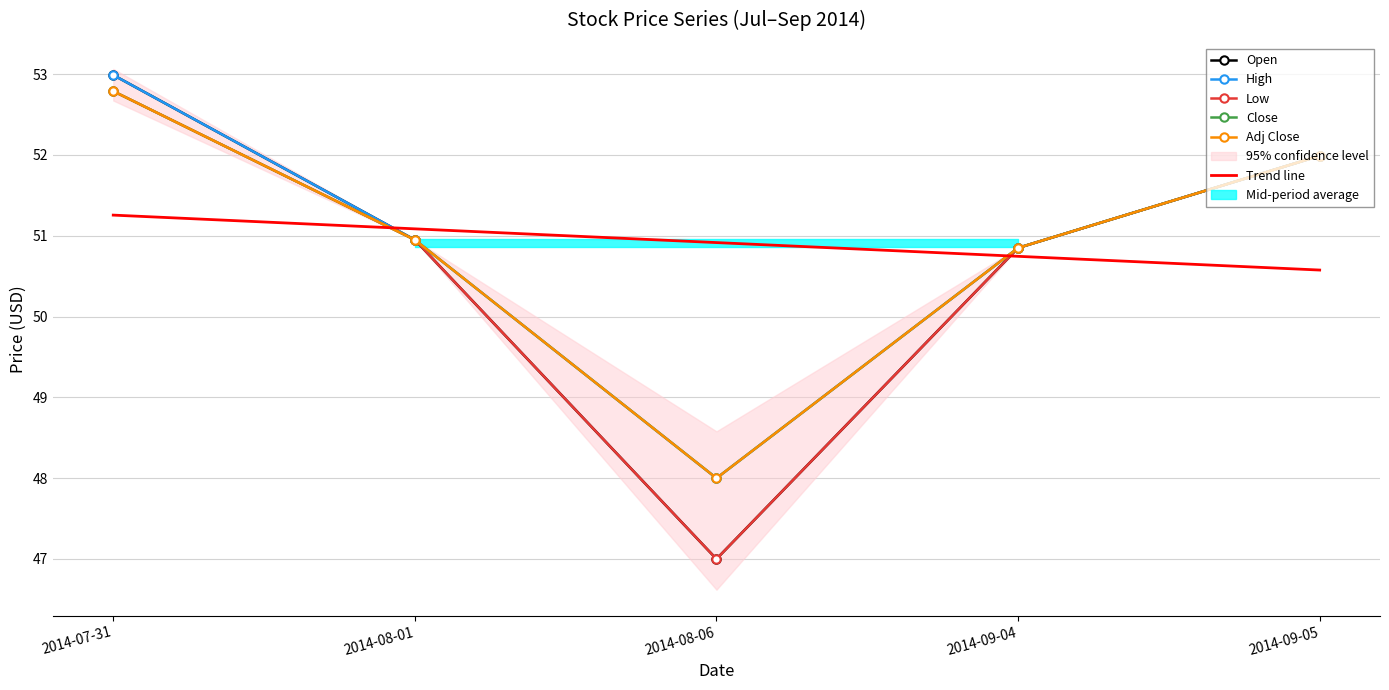

True or false: Open and Close cross at least once.

False